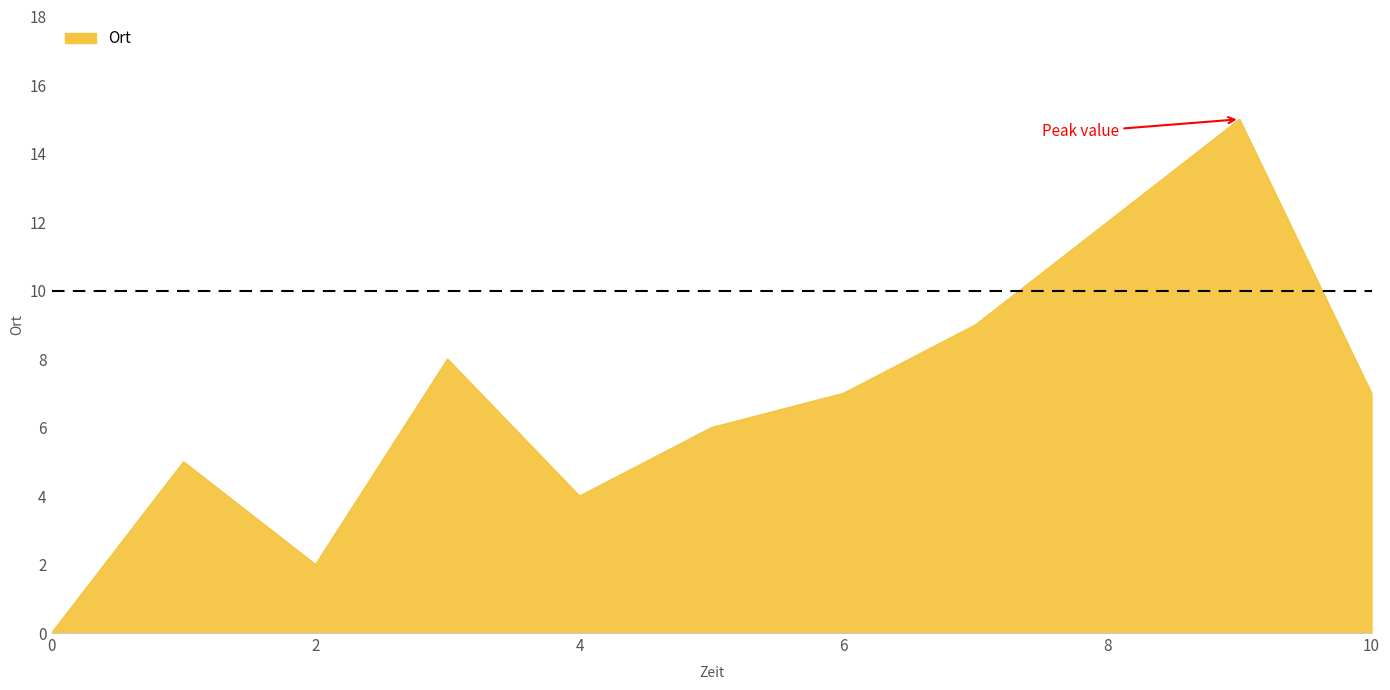

Reading left to right, extract all data points from this chart.

0	5	2	8	4	6	7	9	12	15	7